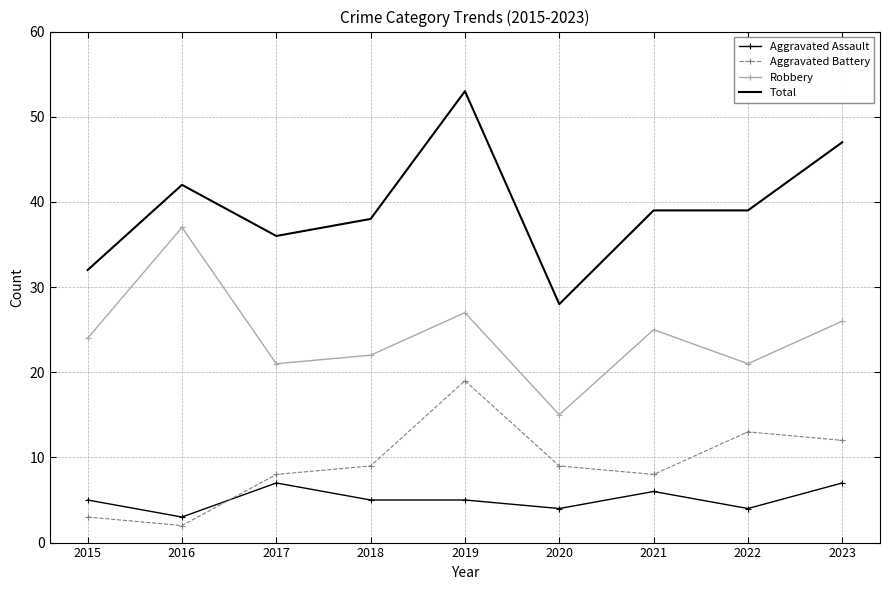

List the series in order of their peak value, highest first.

Total, Robbery, Aggravated Battery, Aggravated Assault